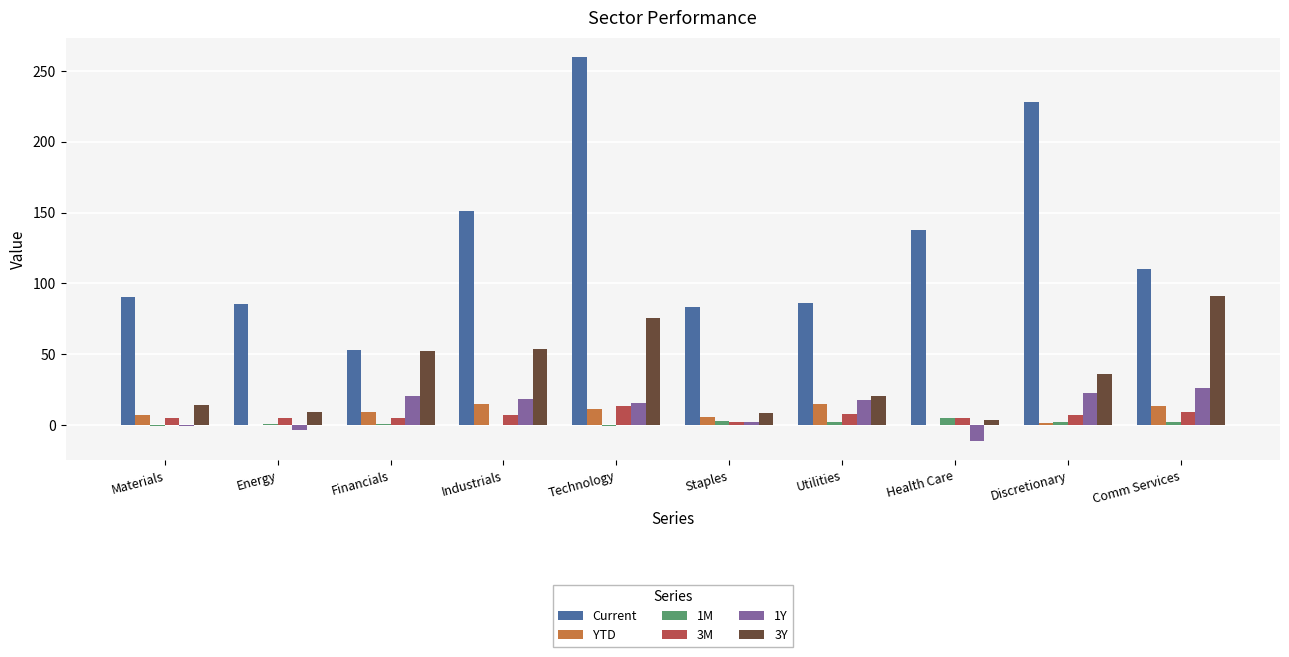

Is it true that YTD equals 9.4 at Financials?

True